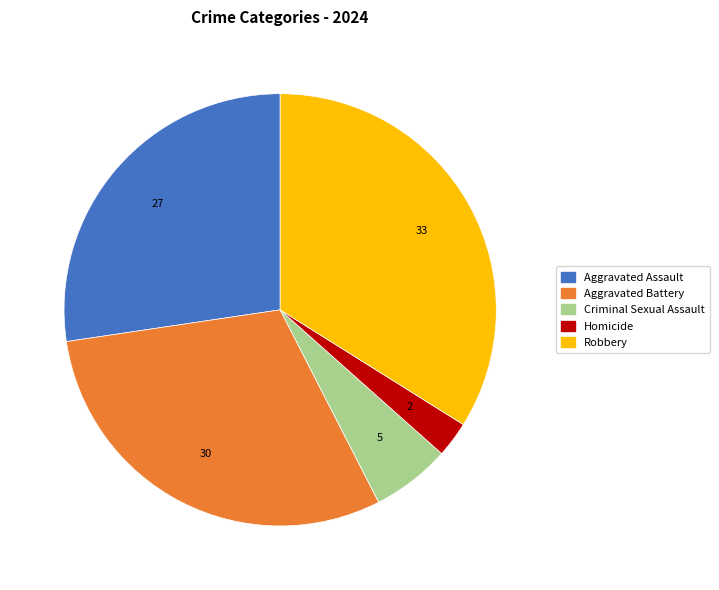

How many slices are in this pie chart?

5